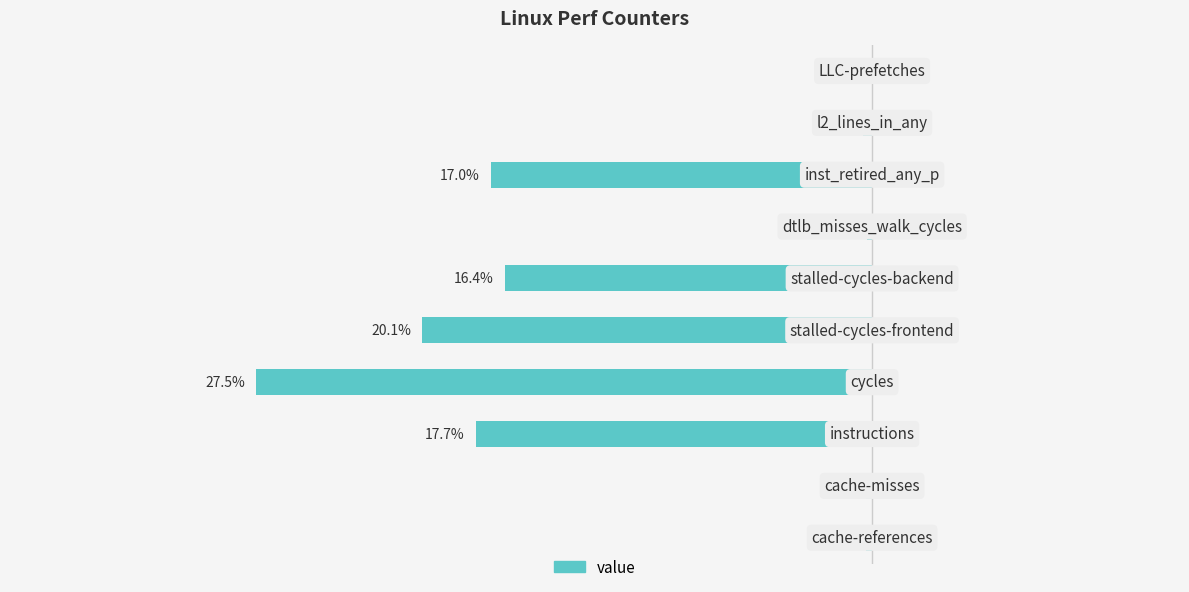

What is the difference between the second highest and second lowest values?

19.9